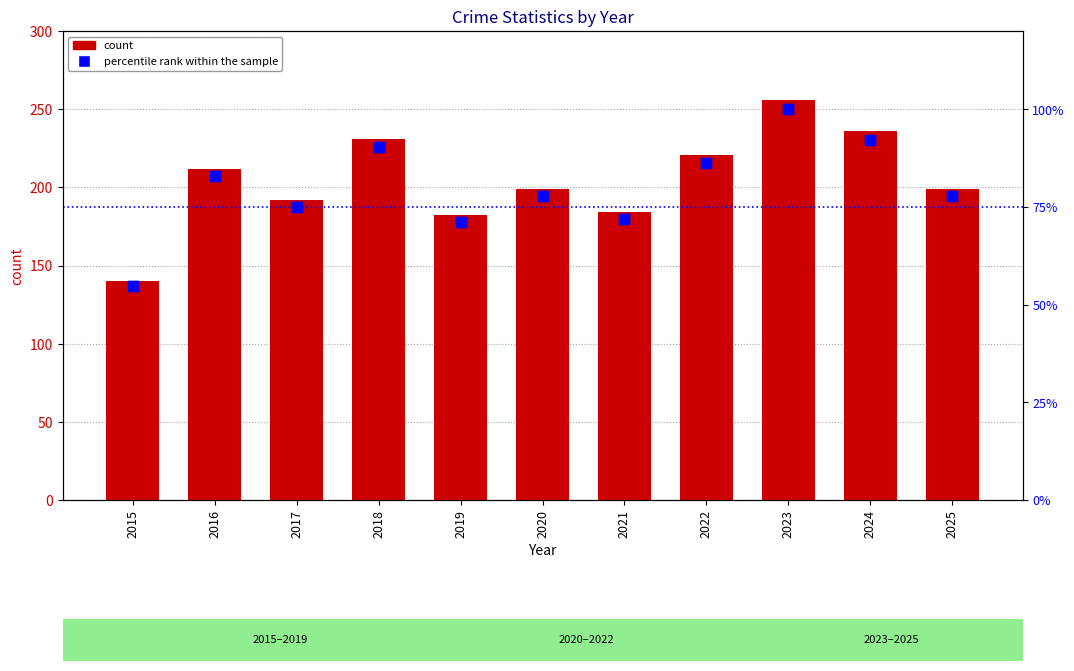

What are all the series names shown in the legend?

count, percentile rank within the sample